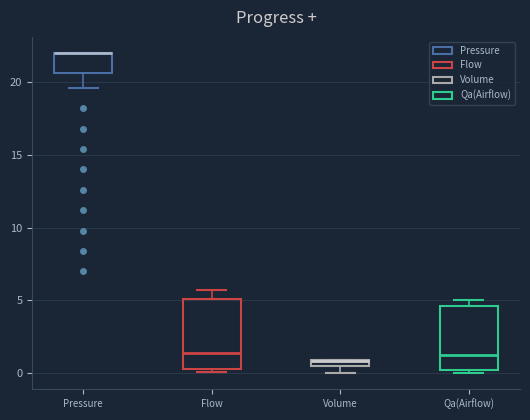

Where is the upper edge of the box for Flow on the y-axis? The values are not printed on the chart, so give them approximately, as read against the axis.

5.0